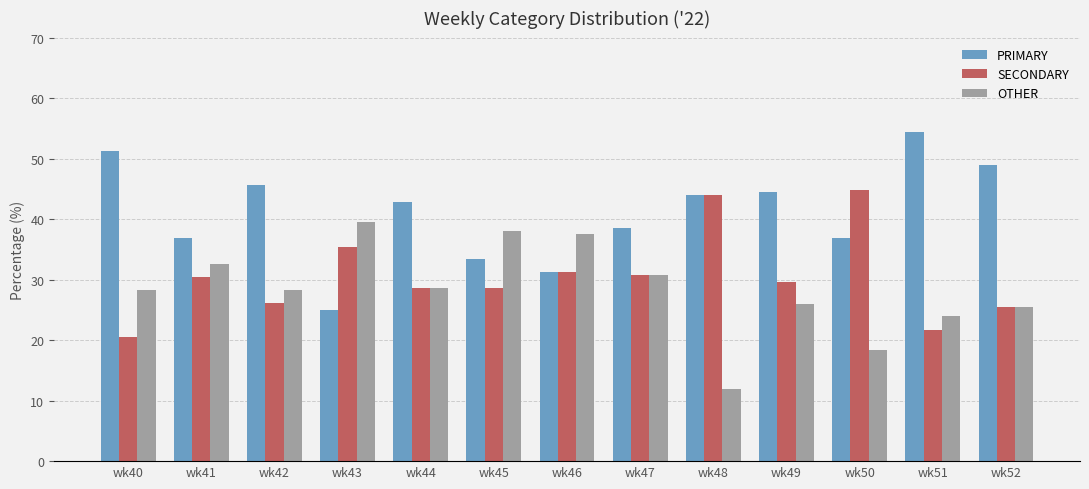

What is the difference between the highest and lowest values at wk49?

18.5